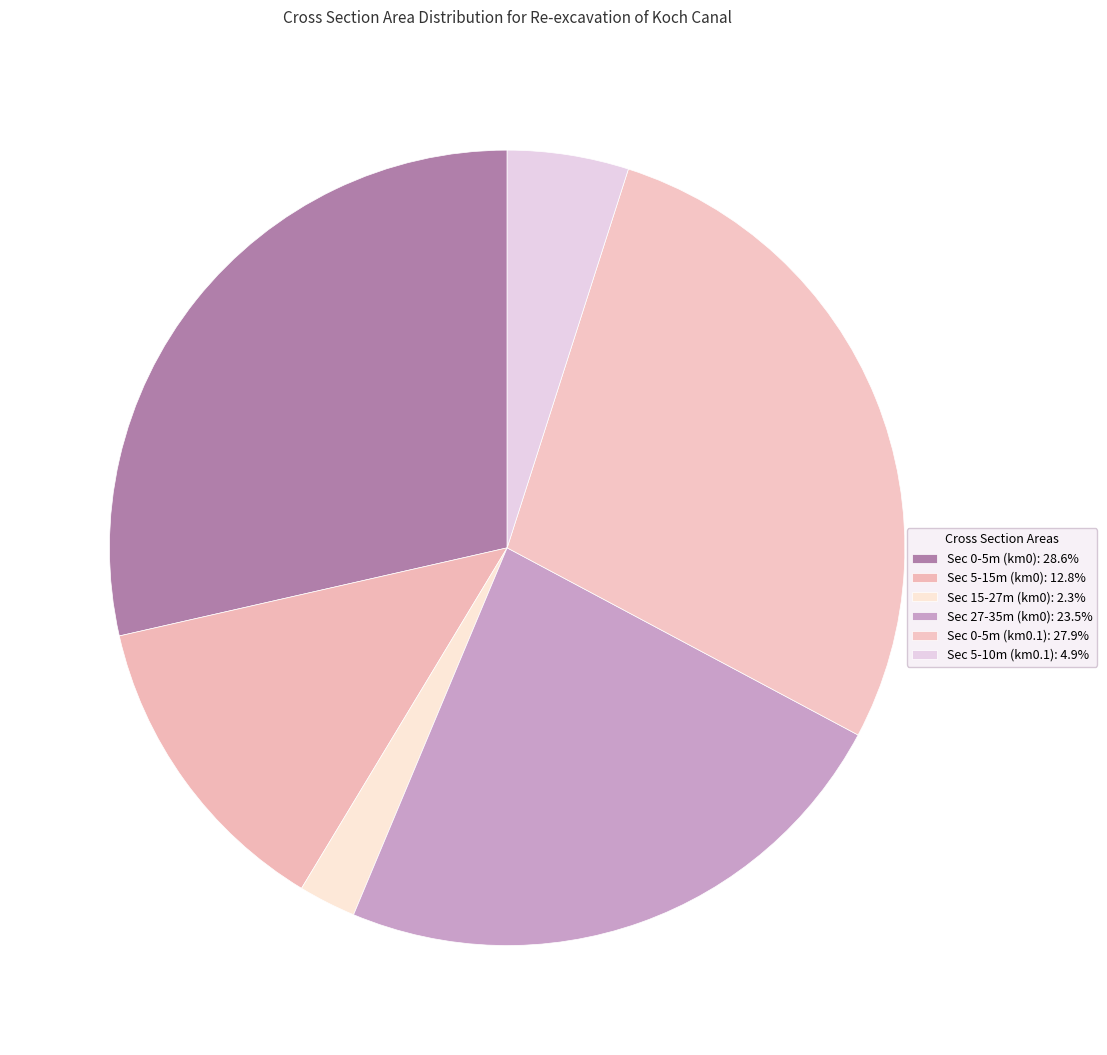

Count the number of slices in the pie.

6